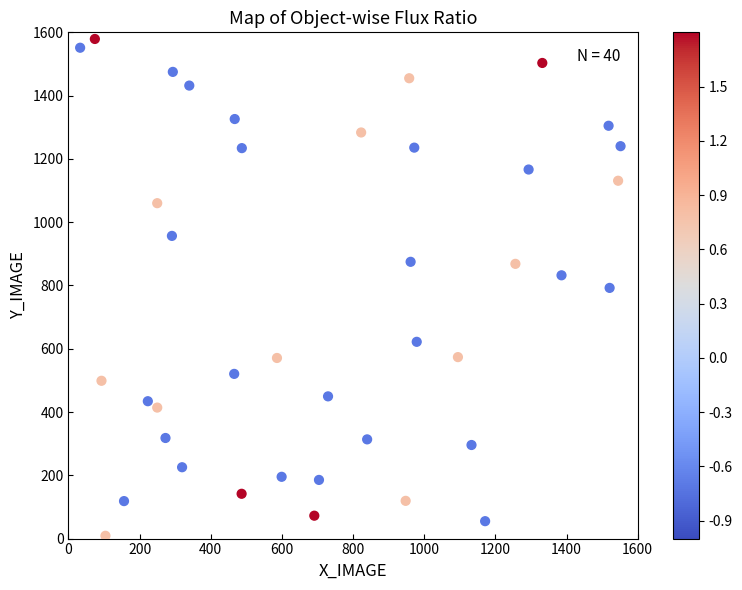

What is the range of Y values (max minus min)?

1570.2